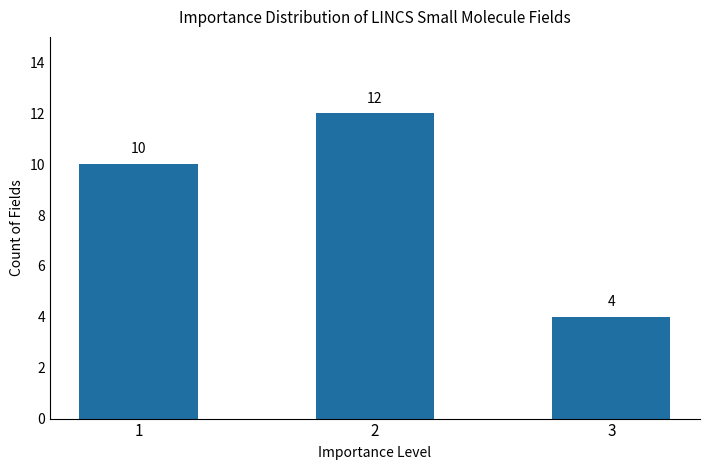

How many bars are there in total?

3